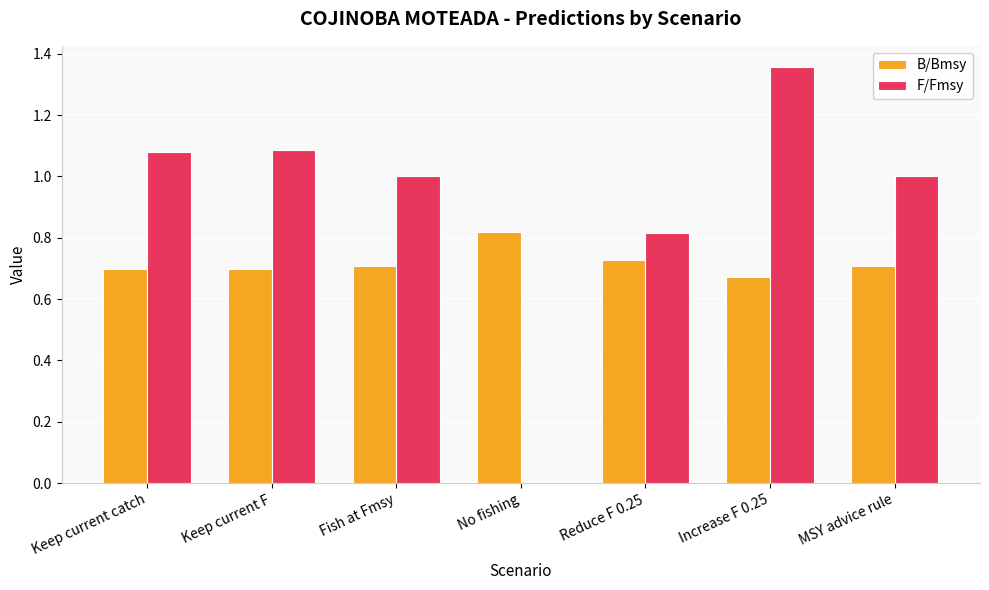

What is the sum of all F/Fmsy values?

6.3